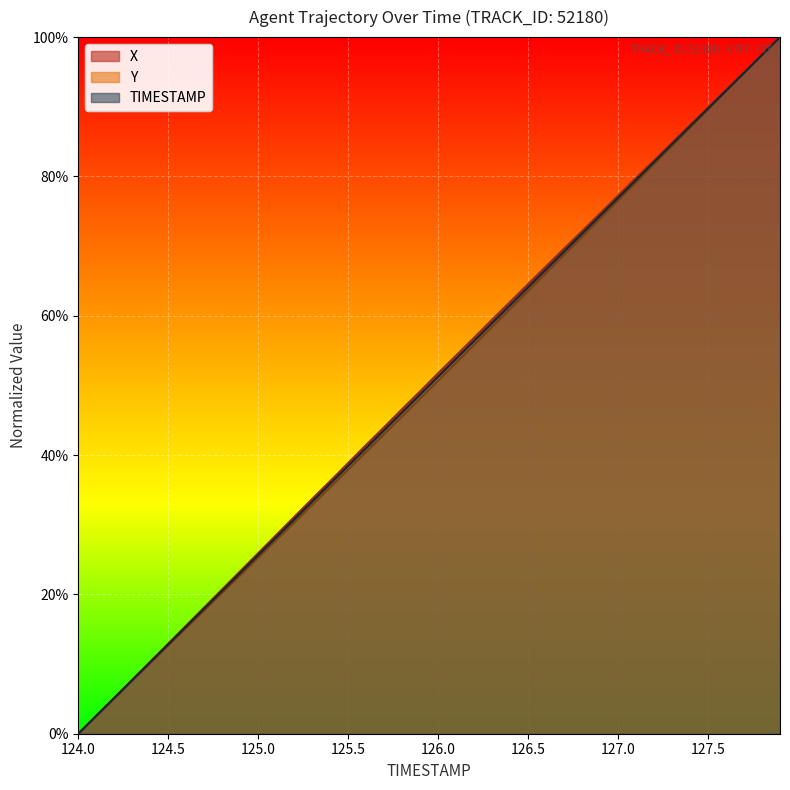

Is the value of Y at 124.5 greater than the value of TIMESTAMP at 124.2?

Yes